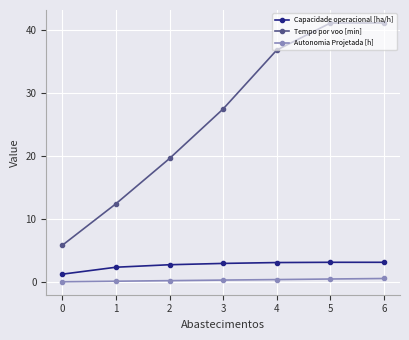

Is the value of Capacidade operacional [ha/h] at 5 greater than the value of Autonomia Projetada [h] at 4?

Yes